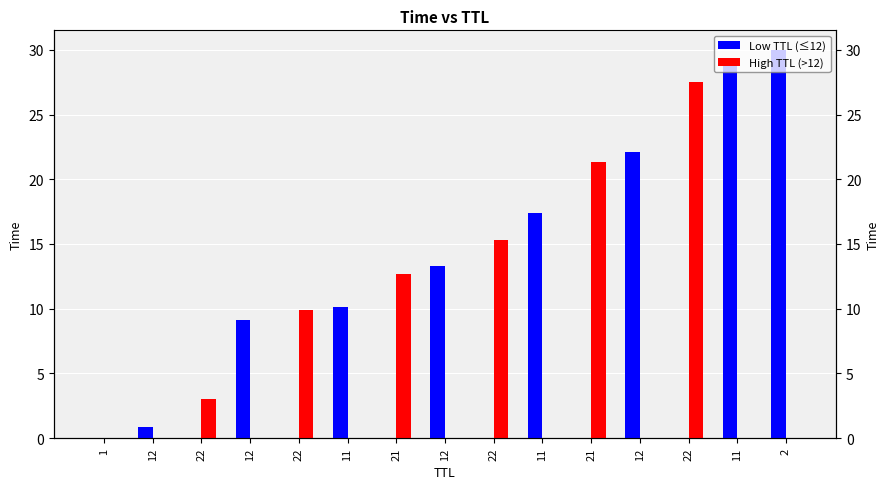

Is the value of Low TTL (≤12) at 22 greater than the value of High TTL (>12) at 2?

No